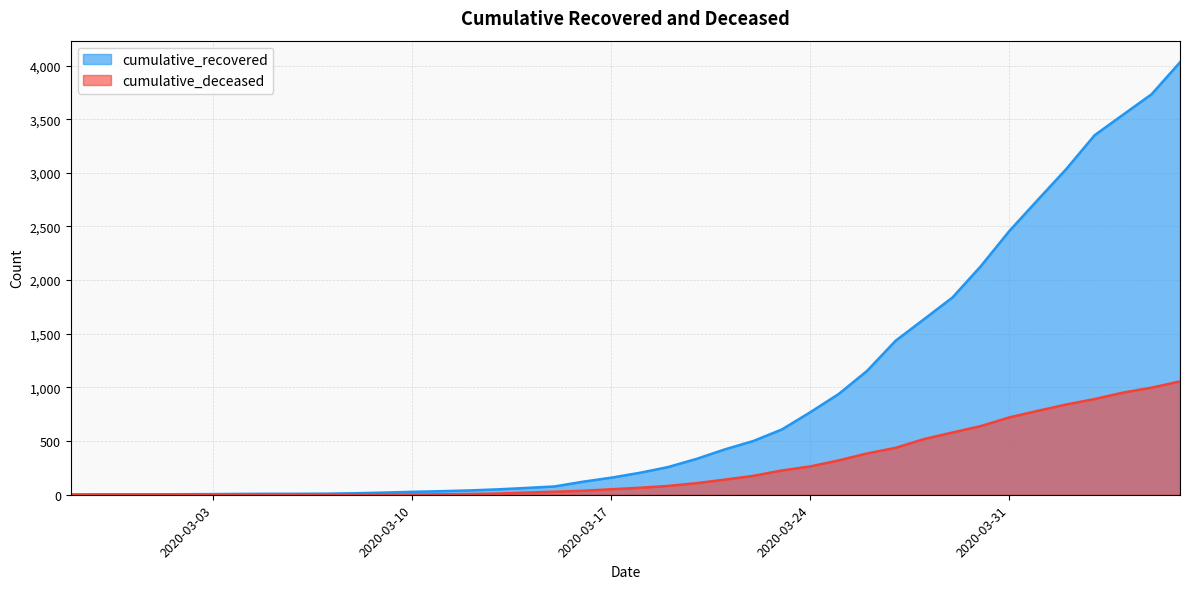

Which label corresponds to the smallest value in the chart?

2020-02-27